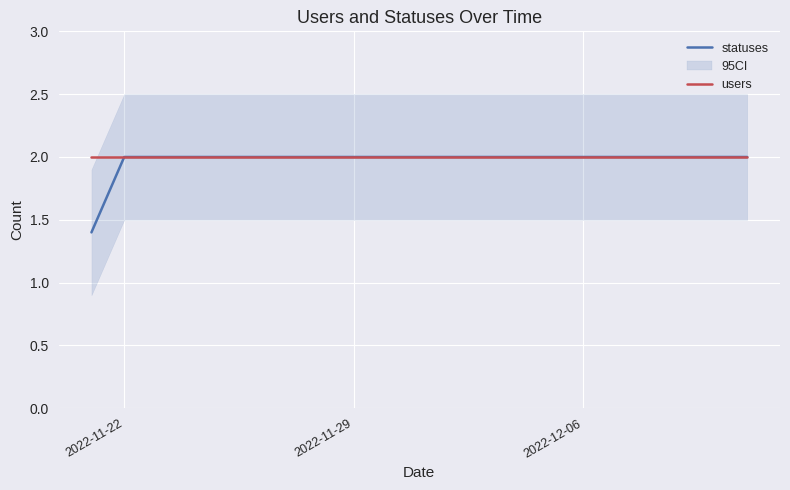

Is it true that statuses equals 3.4 at 2022-12-06?

False